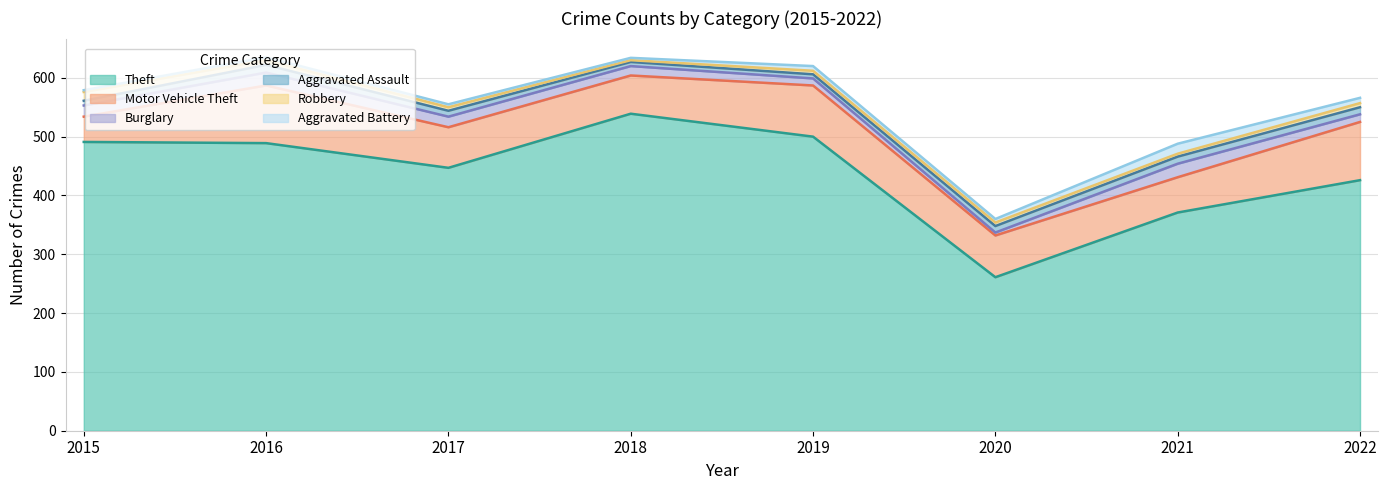

What is the total value across all series at 2022?

566